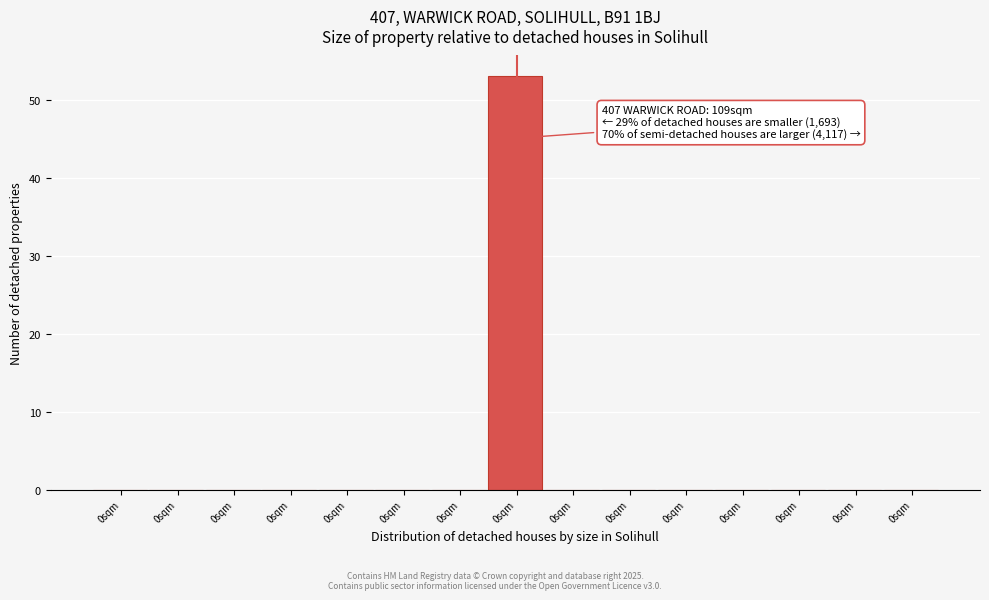

How many distinct data groups are displayed?

1